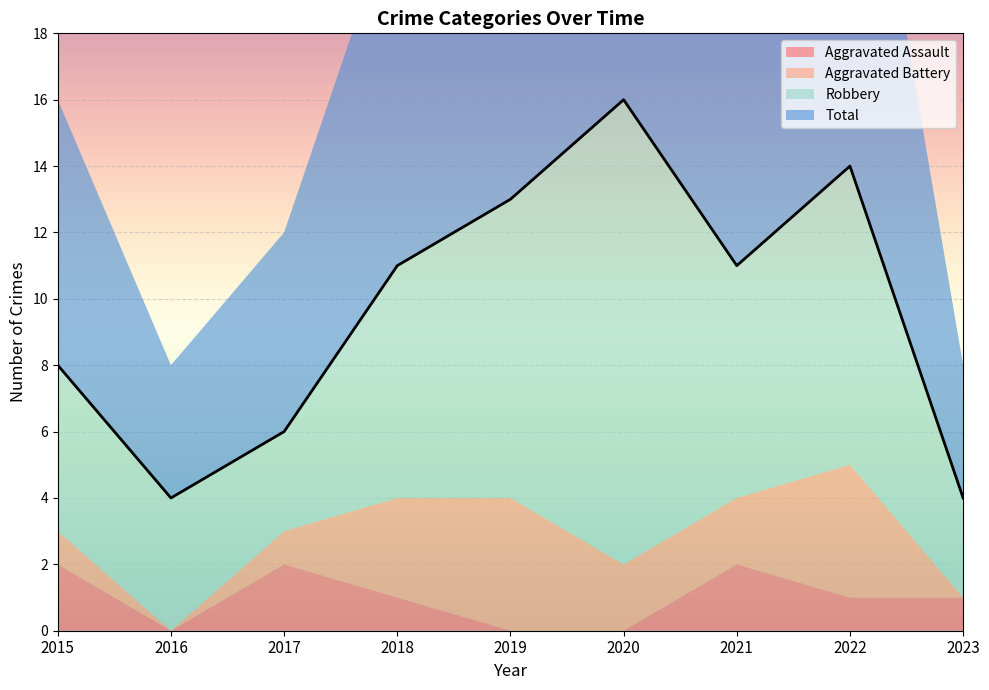

The value of Robbery at 2018 is 2. True or false?

False